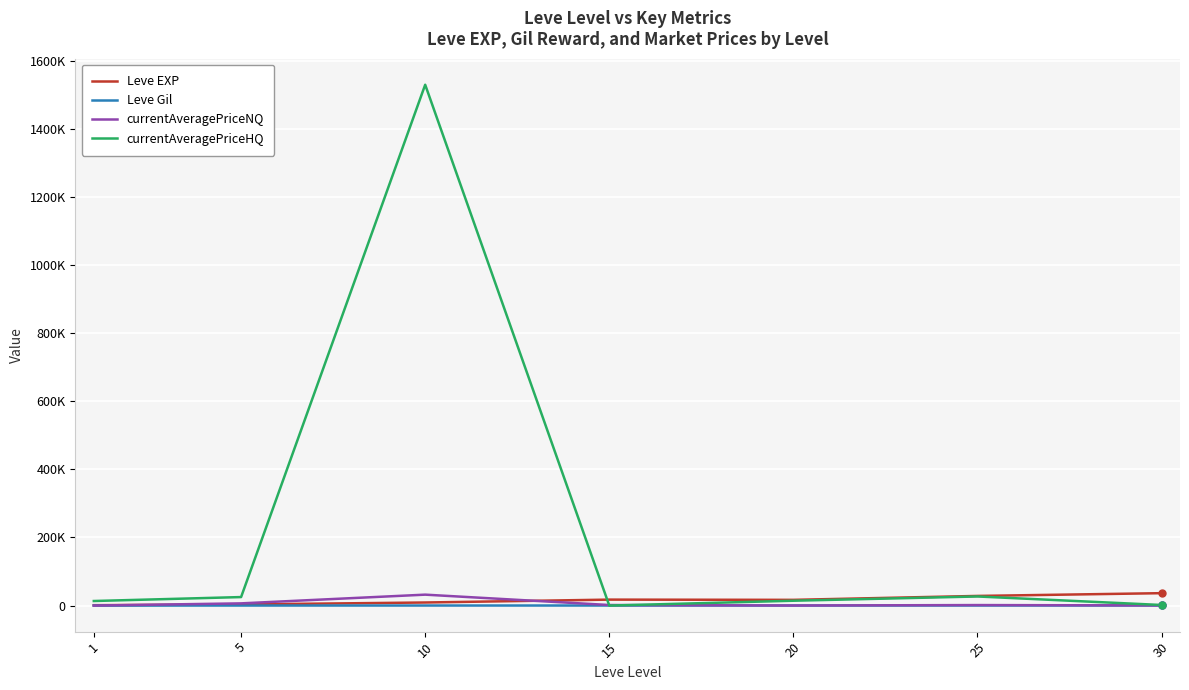

What are all the series names shown in the legend?

Leve EXP, Leve Gil, currentAveragePriceNQ, currentAveragePriceHQ